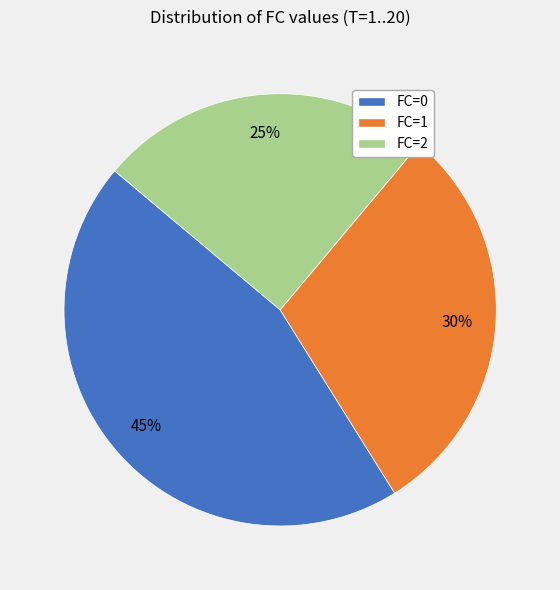

Which slice is the largest?

FC=0